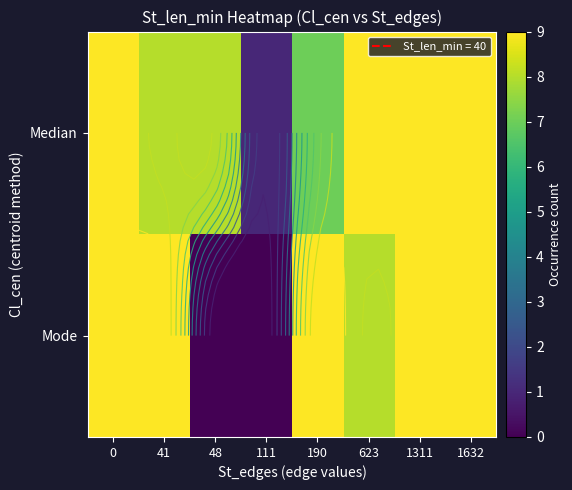

True or false: Median has a value of 15 at 0.

False